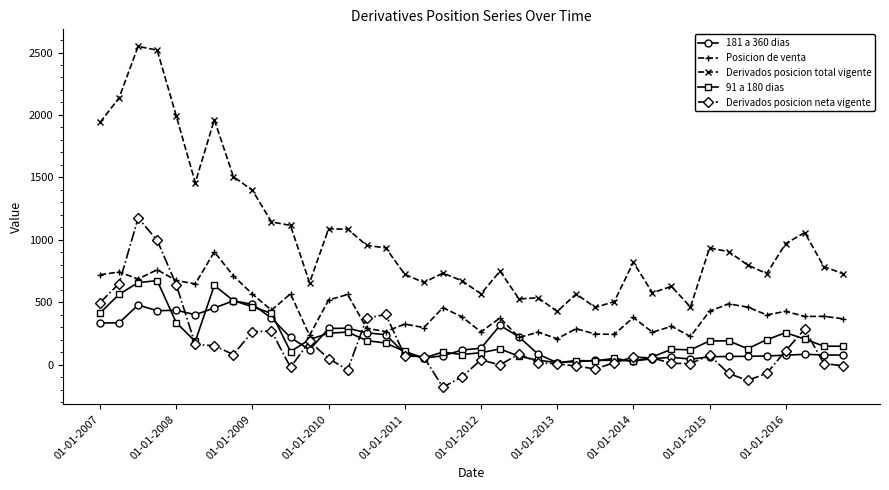

True or false: Derivados posicion total vigente and 181 a 360 dias intersect in this chart.

False